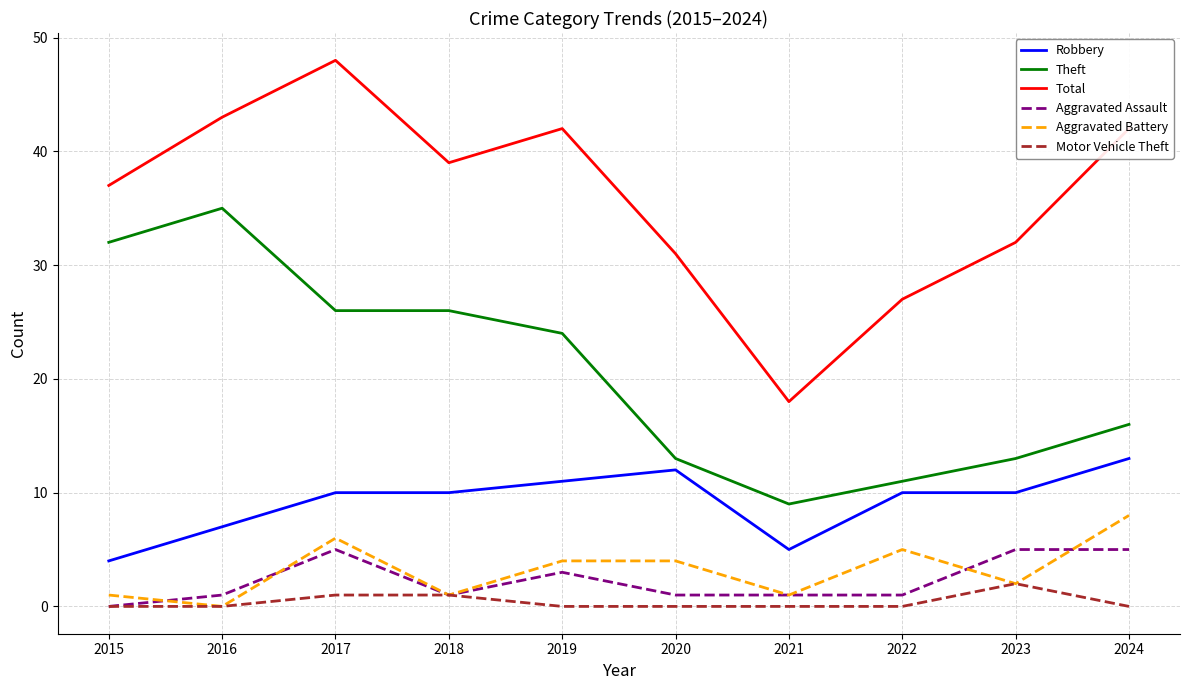

Reading left to right, transcribe all the data shown in this chart.

Robbery: 4	7	10	10	11	12	5	10	10	13
Theft: 32	35	26	26	24	13	9	11	13	16
Total: 37	43	48	39	42	31	18	27	32	42
Aggravated Assault: 0	1	5	1	3	1	1	1	5	5
Aggravated Battery: 1	0	6	1	4	4	1	5	2	8
Motor Vehicle Theft: 0	0	1	1	0	0	0	0	2	0